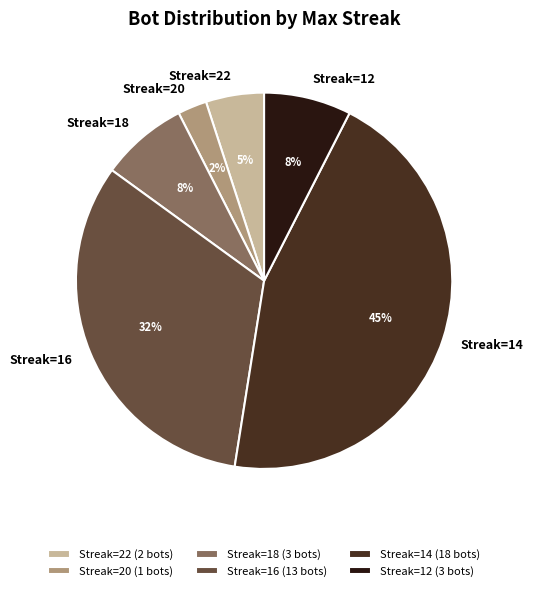

Does Streak=16 account for over 50% of the chart?

No